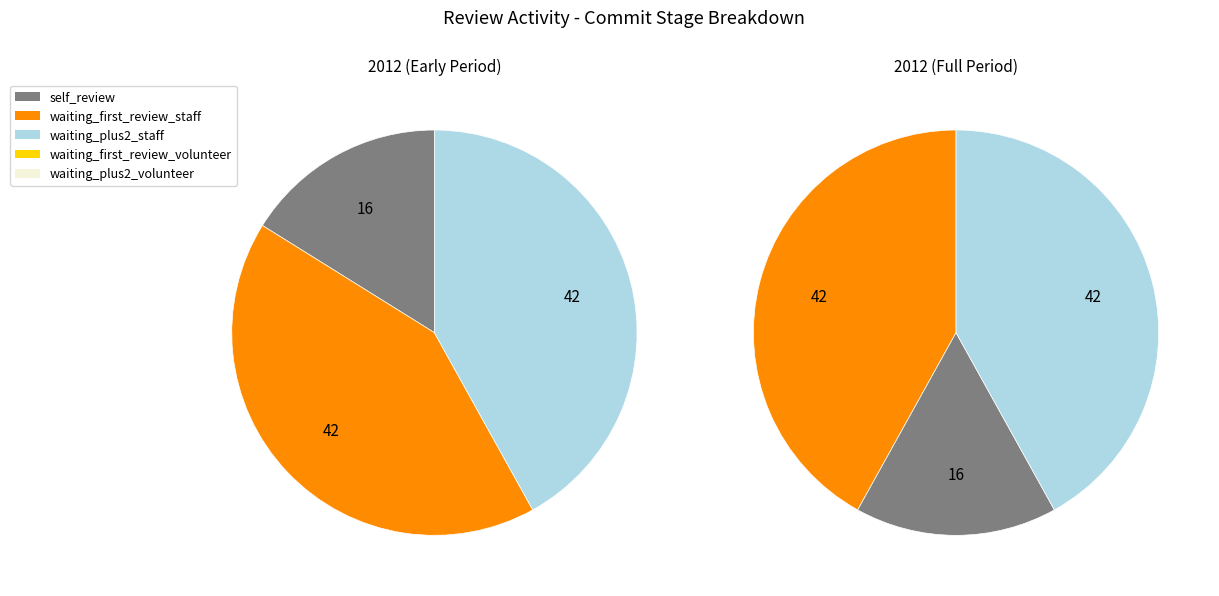

Is 31 the majority of the pie?

No